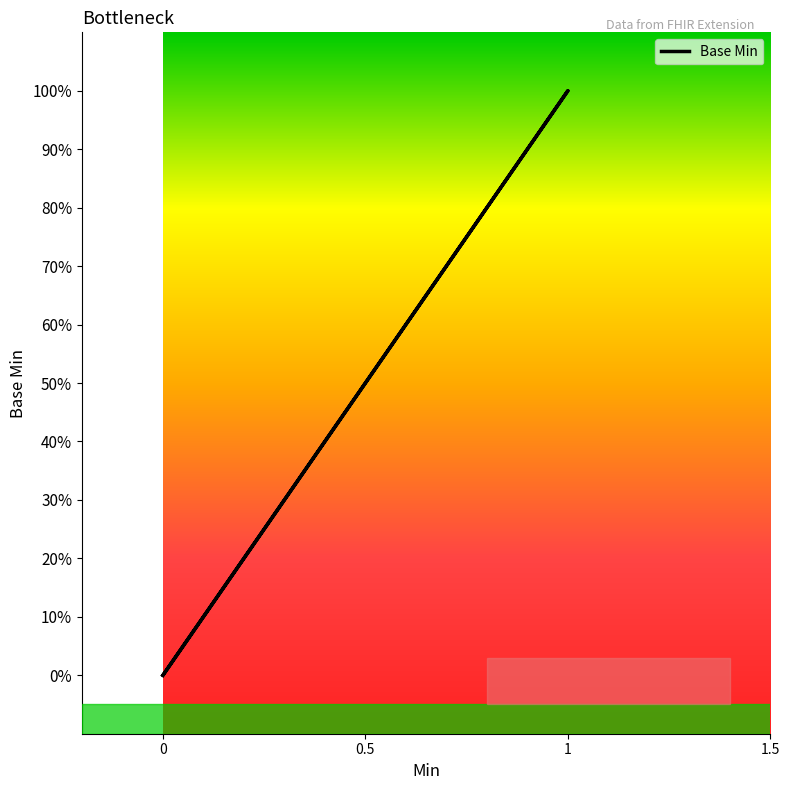

True or false: the data shows 0 at 0.

False